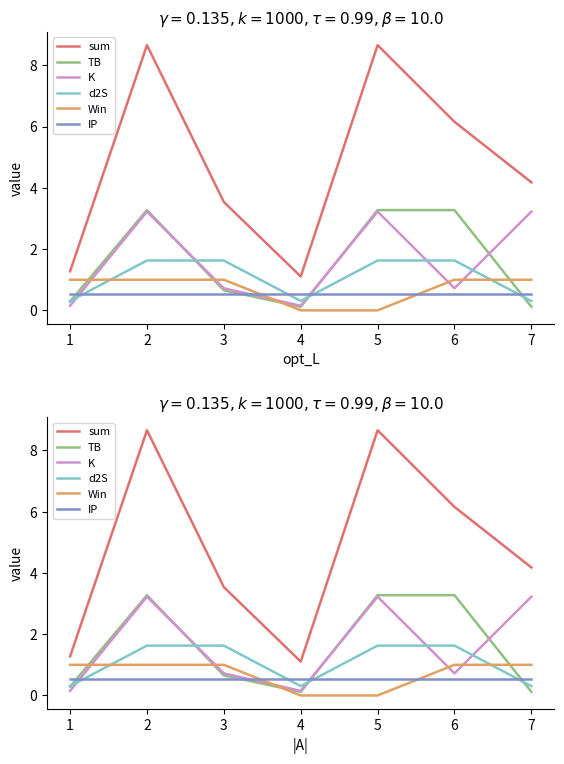

List the series in order of their peak value, highest first.

sum, TB, K, d2S, Win, IP